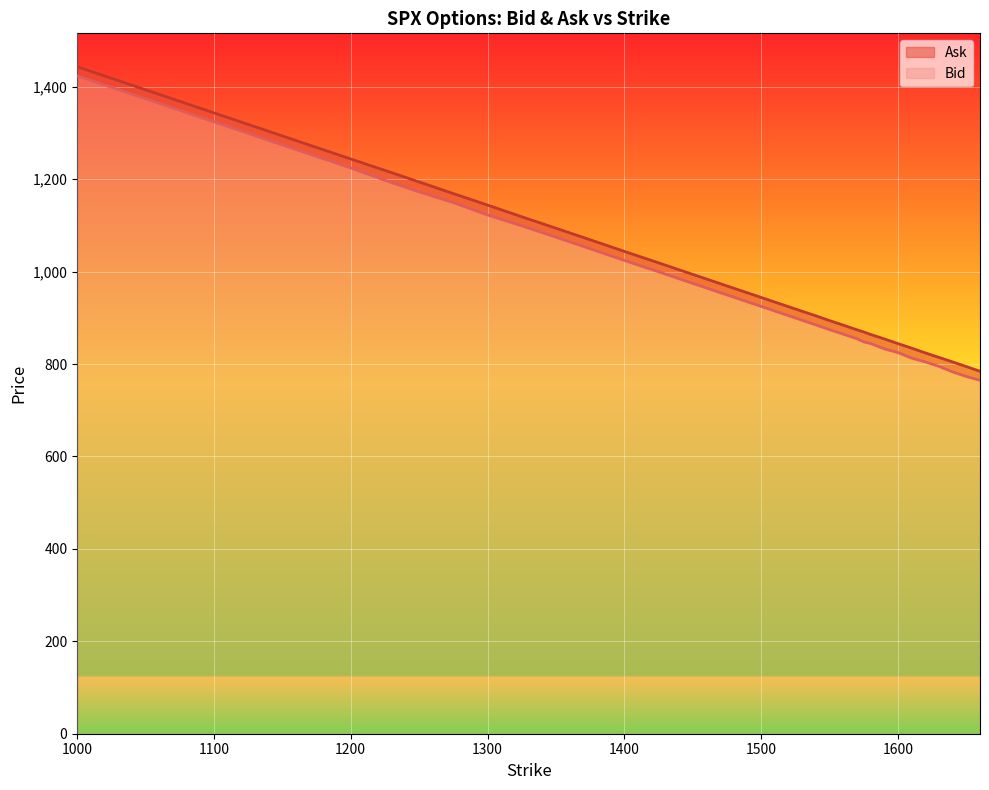

What is the average value of the Bid series?

972.4